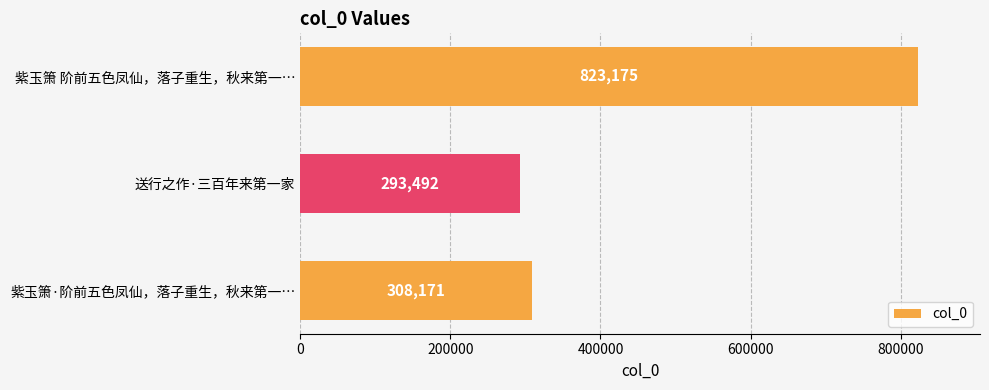

At which label is the value closest to 558333?

紫玉箫·阶前五色凤仙，落子重生，秋来第一…